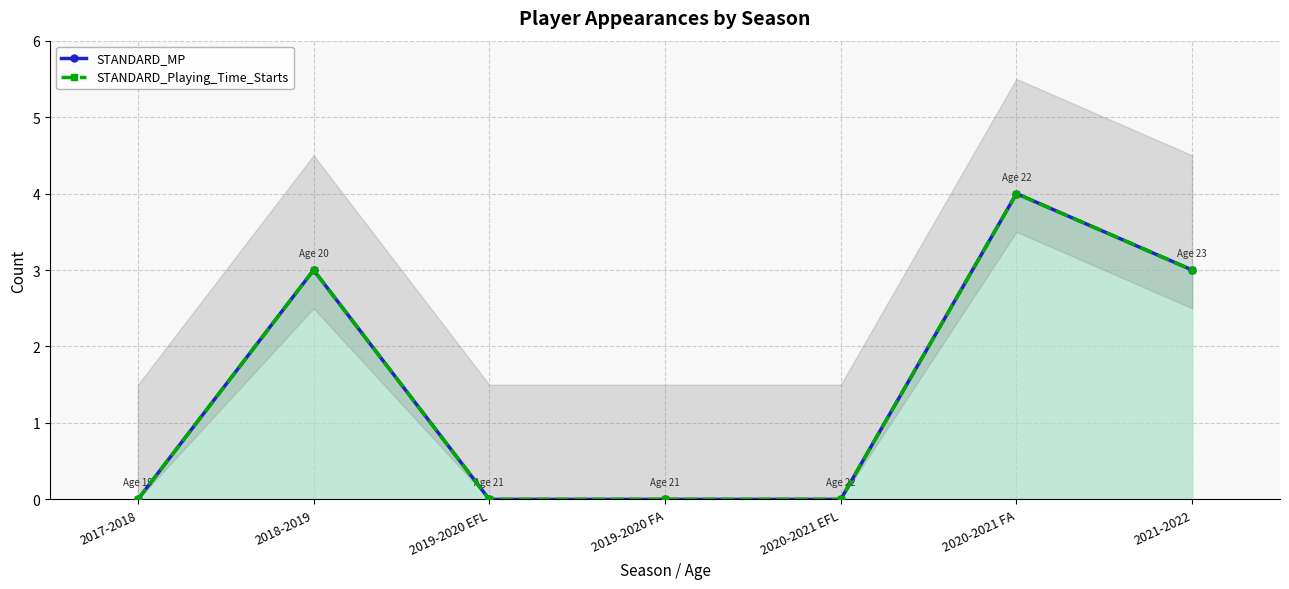

True or false: STANDARD_Playing_Time_Starts and STANDARD_MP intersect in this chart.

False